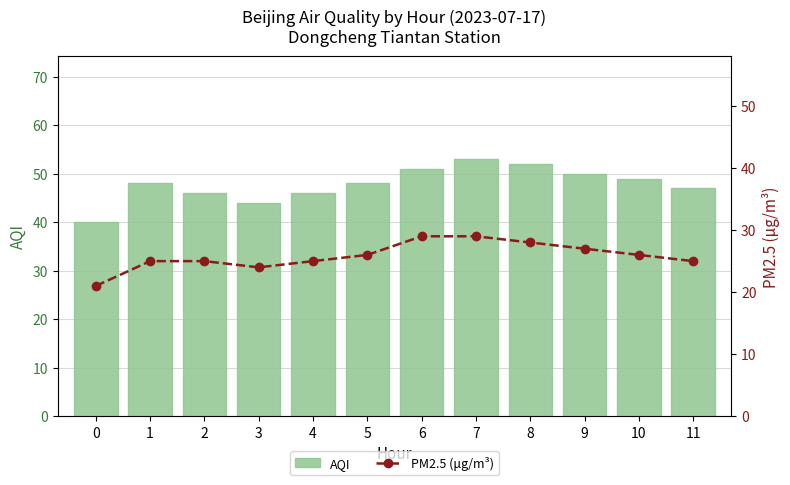

The PM2.5 (μg/m³) series shows 38 at 7. True or false?

False